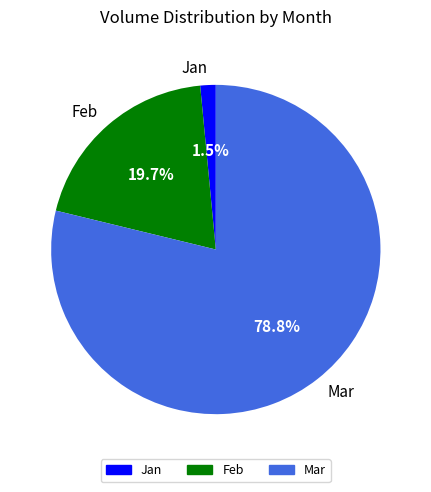

Do Jan and Feb together represent more than half of the pie?

No